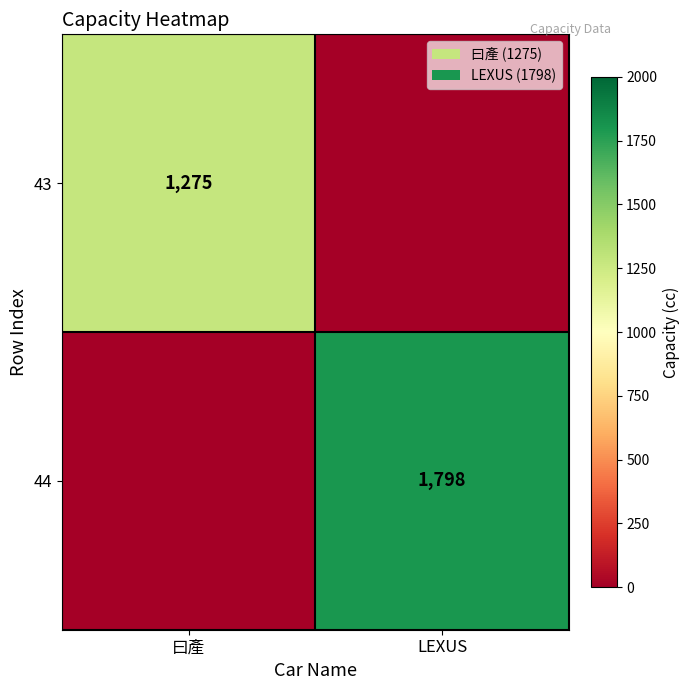

What is the total value across all series at 曰產?

1275